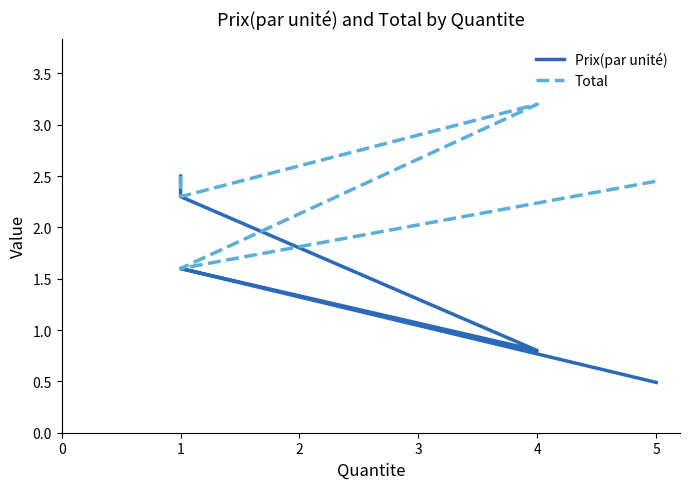

What is the greatest value displayed?

3.2